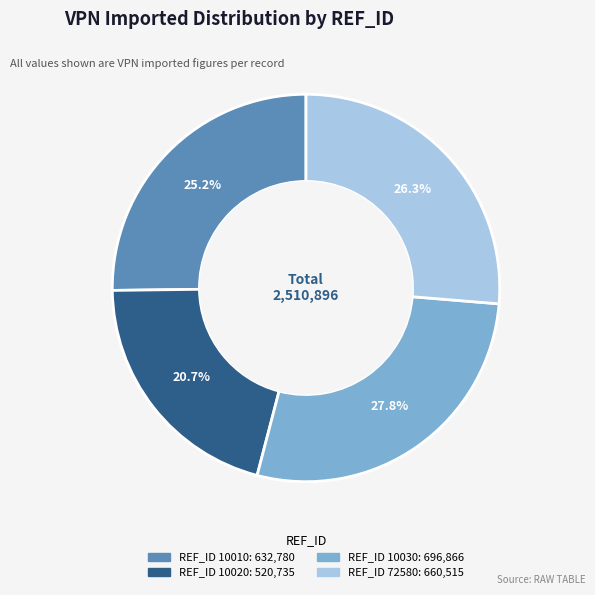

How many segments does this pie chart have?

4